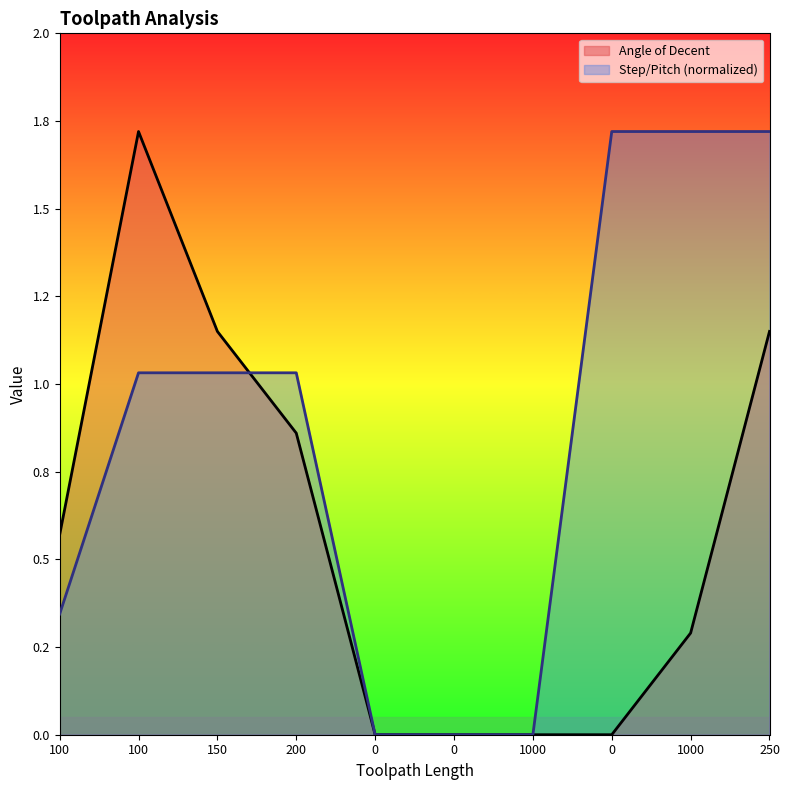

What is the label of the 3rd point from the left?

150